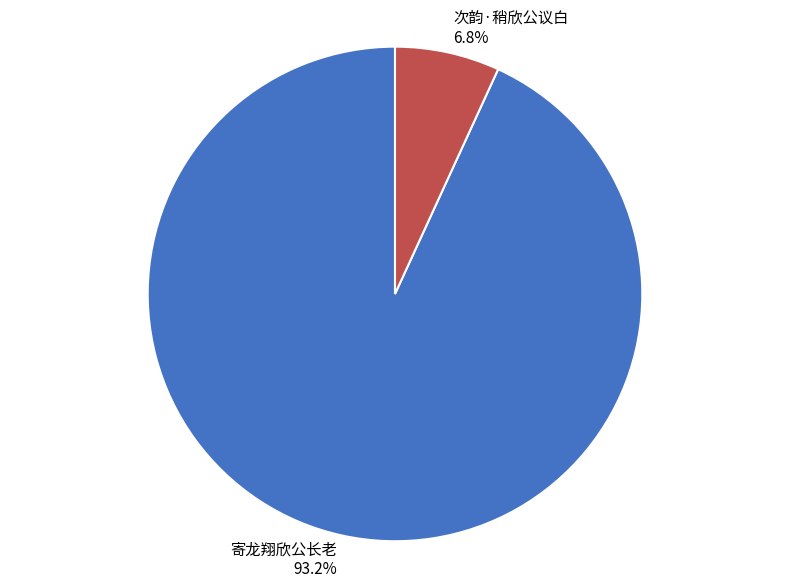

To the nearest percent, what percentage of the pie is 次韵·稍欣公议白?

7%